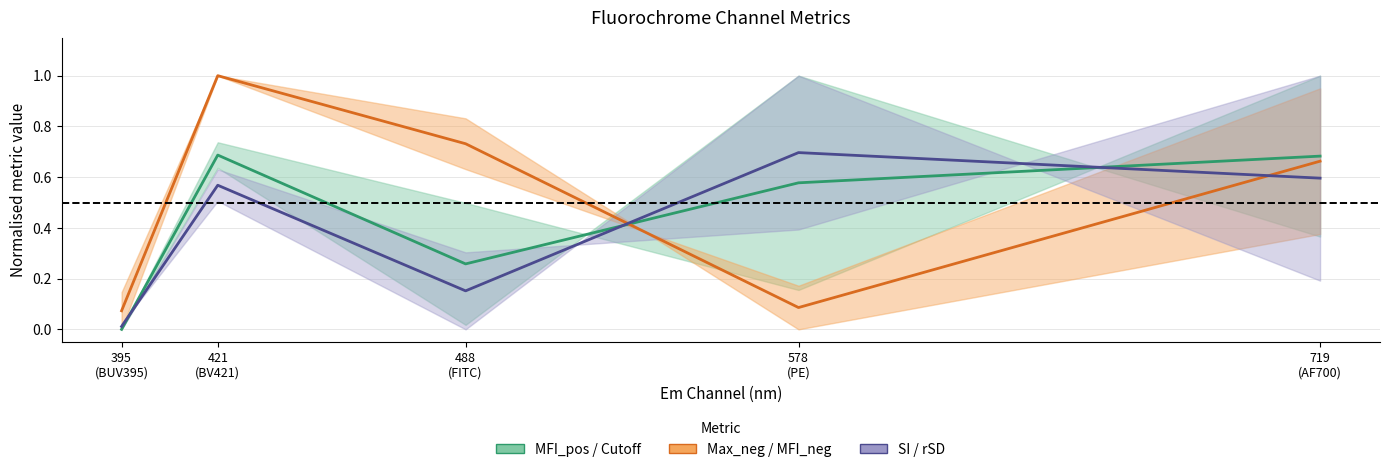

What is the value of the MFI_pos / Cutoff midline point at the 2nd from the left?

0.7